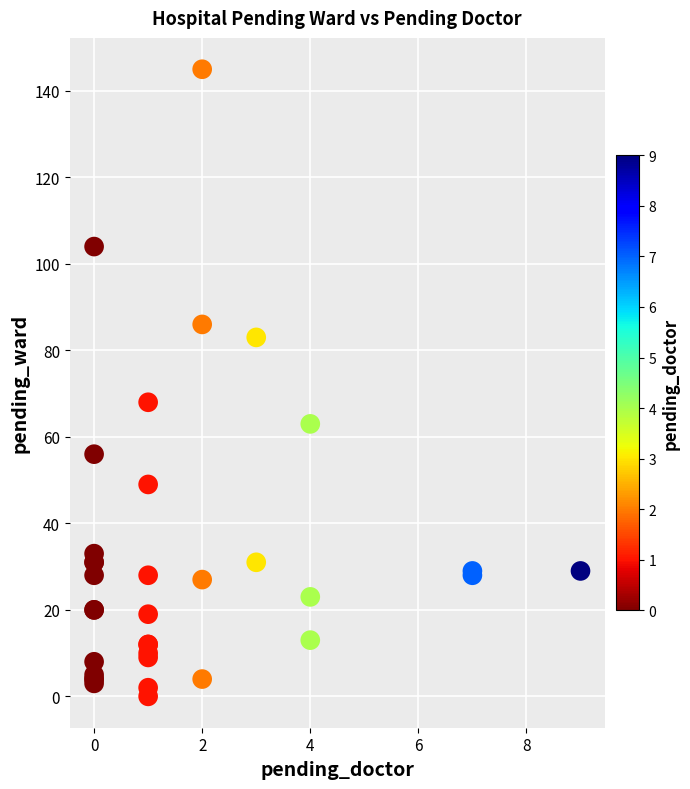

What Y value in the scatter plot is closest to 72?

68